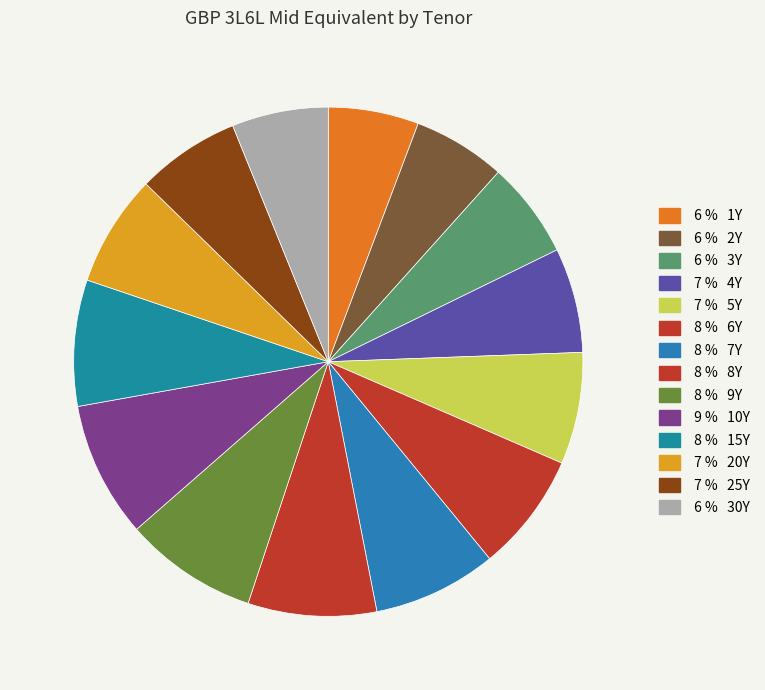

Count the number of slices in the pie.

14